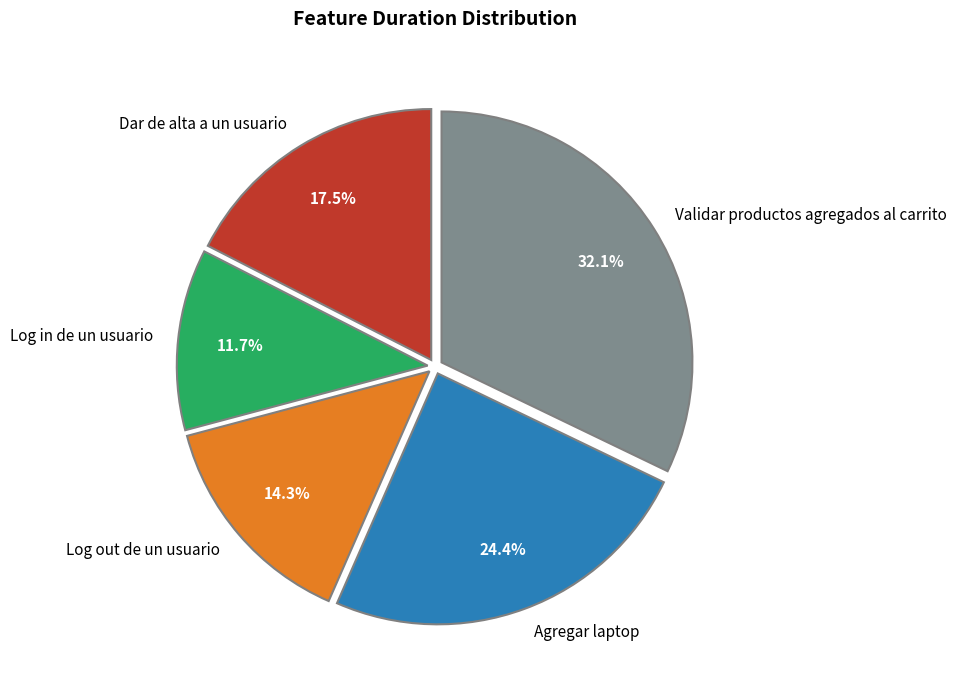

Approximately how many times larger is the value at Dar de alta a un usuario compared to Validar productos agregados al carrito?

0.5